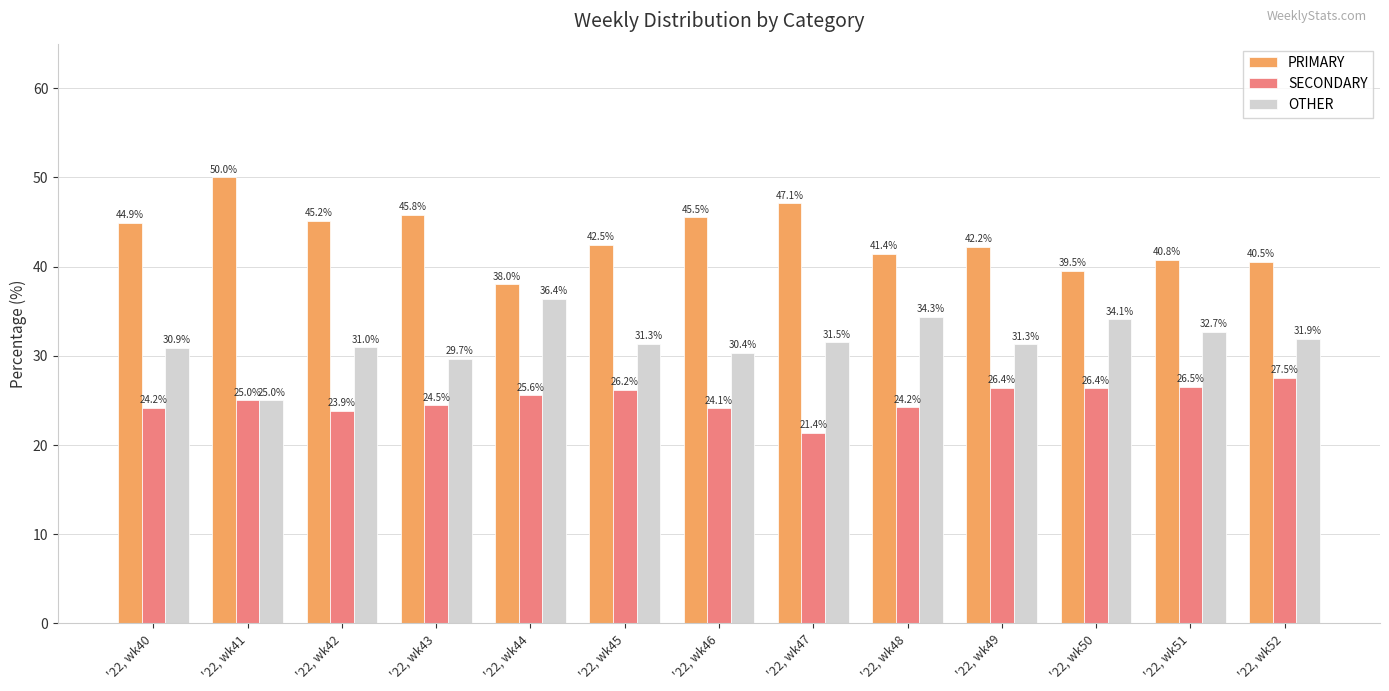

True or false: PRIMARY has a value of 66.2 at '22, wk46.

False